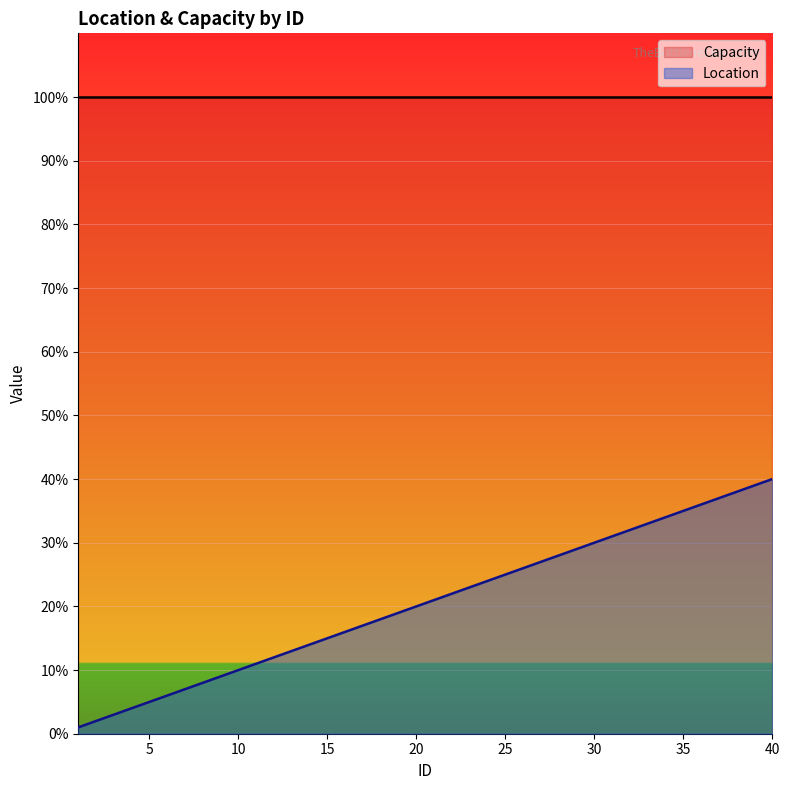

Is it true that the value at 25 is 25?

True